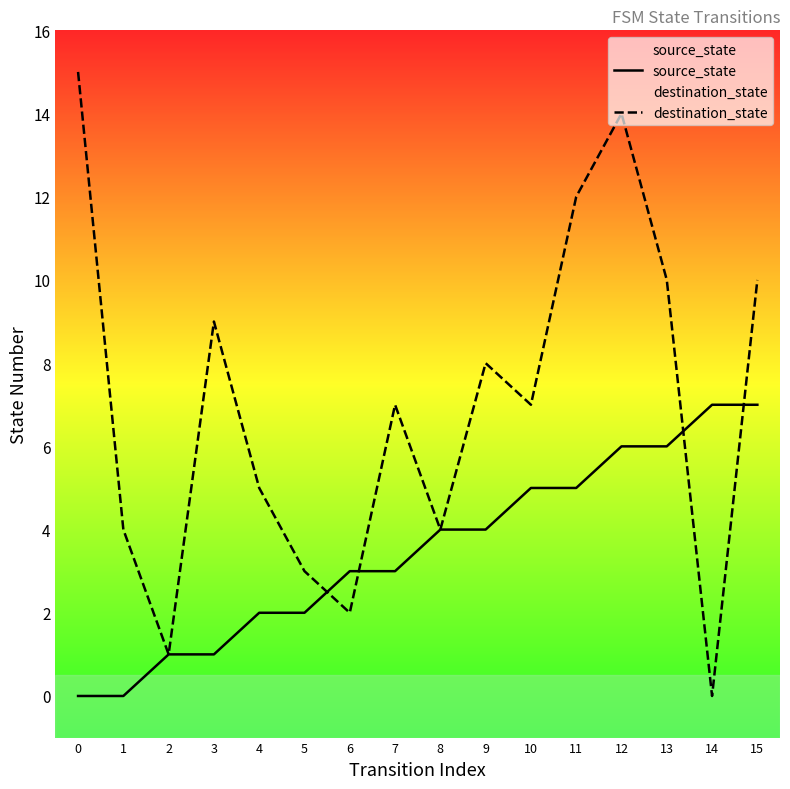

Does the chart have visible grid lines?

No